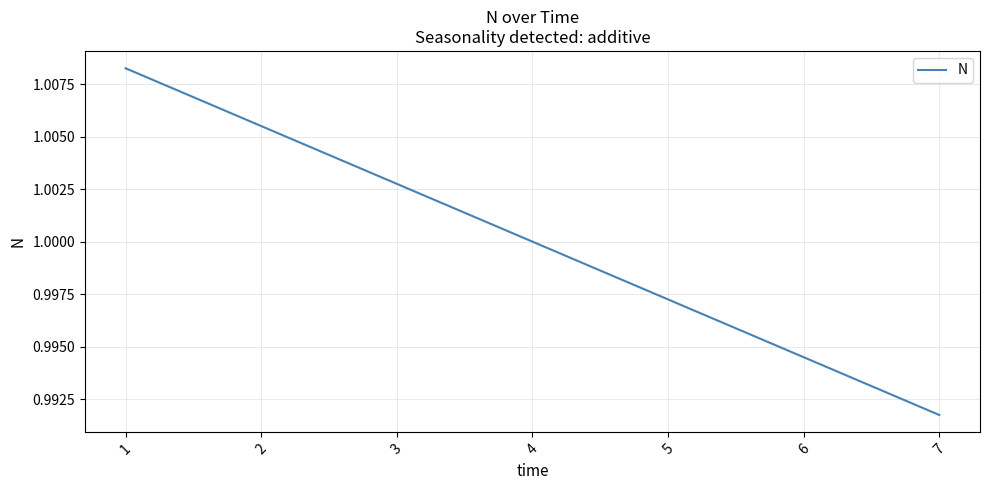

True or false: there are more than 2 points higher than both neighbors.

False